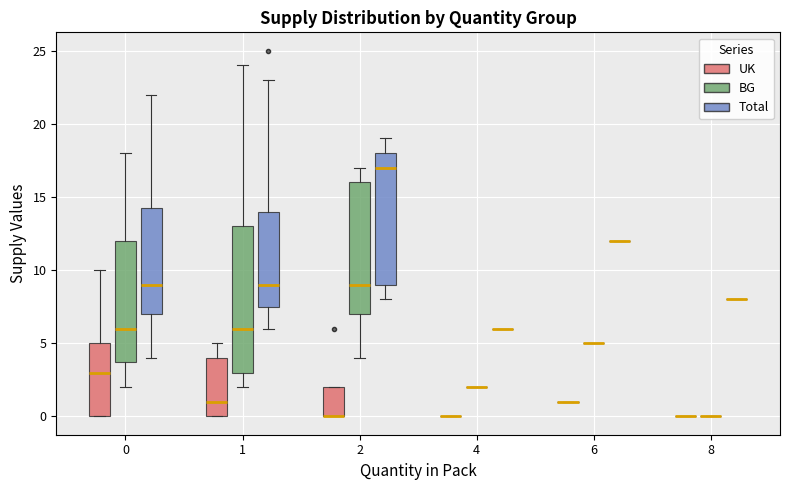

Reading left to right, read every box against the y-axis: the position of its median line, the range the box covers, and the ends of its whiskers. The values are not printed on the chart, so give them approximately, as read against the axis.

0 (UK): median 3.0, box 0.0 to 5.0, whiskers 0.0 to 10.0
0 (BG): median 6.0, box 4.0 to 12.0, whiskers 2.0 to 18.0
0 (Total): median 9.0, box 7.0 to 14.5, whiskers 4.0 to 22.0
1 (UK): median 1.0, box 0.0 to 4.0, whiskers 0.0 to 5.0
1 (BG): median 6.0, box 3.0 to 13.0, whiskers 2.0 to 24.0
1 (Total): median 9.0, box 7.5 to 14.0, whiskers 6.0 to 23.0
2 (UK): median 0.0 (drawn on the box's lower edge), box 0.0 to 2.0, whiskers 0.0 to 2.0
2 (BG): median 9.0, box 7.0 to 16.0, whiskers 4.0 to 17.0
2 (Total): median 17.0, box 9.0 to 18.0, whiskers 8.0 to 19.0
4 (UK): box collapsed to a line at 0.0, whiskers 0.0 to 0.0
4 (BG): box collapsed to a line at 2.0, whiskers 2.0 to 2.0
4 (Total): box collapsed to a line at 6.0, whiskers 6.0 to 6.0
6 (UK): box collapsed to a line at 1.0, whiskers 1.0 to 1.0
6 (BG): box collapsed to a line at 5.0, whiskers 5.0 to 5.0
6 (Total): box collapsed to a line at 12.0, whiskers 12.0 to 12.0
8 (UK): box collapsed to a line at 0.0, whiskers 0.0 to 0.0
8 (BG): box collapsed to a line at 0.0, whiskers 0.0 to 0.0
8 (Total): box collapsed to a line at 8.0, whiskers 8.0 to 8.0